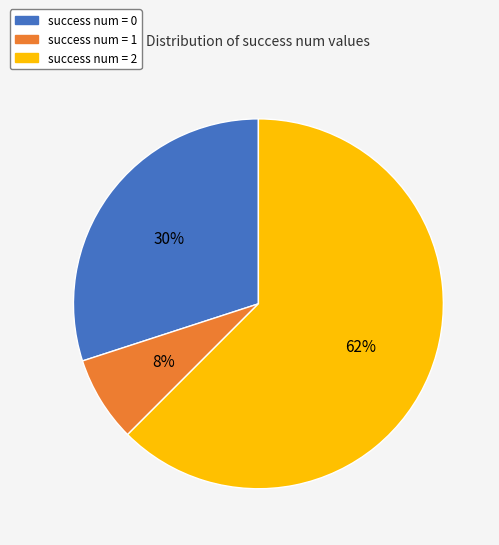

Is there a majority slice in this chart?

Yes